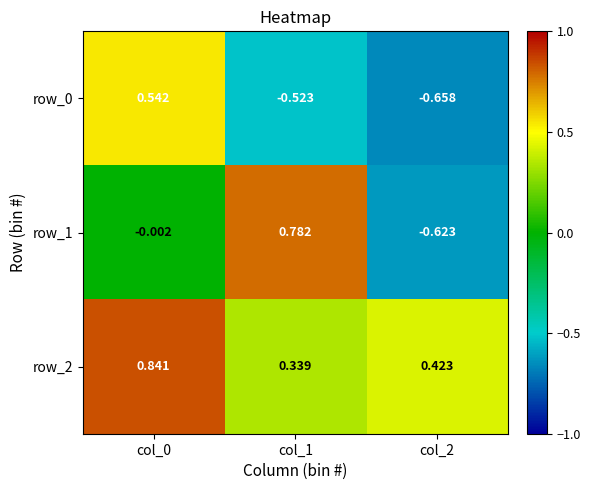

What is the sum of the row_2 values at col_0 and col_2?

1.3